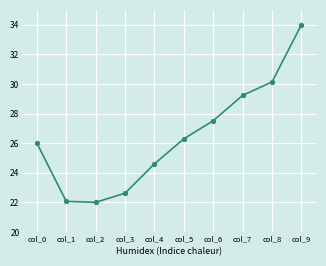

Is this an area chart (filled region under the line)?

No